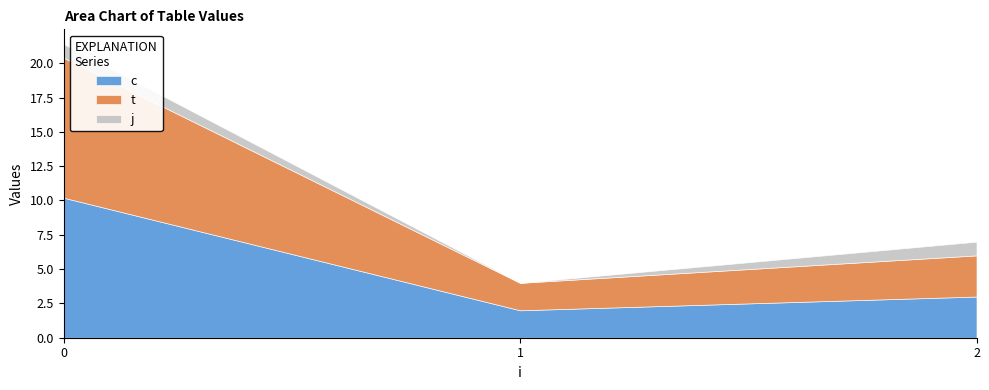

List the series in order of their peak value, lowest first.

j, c, t